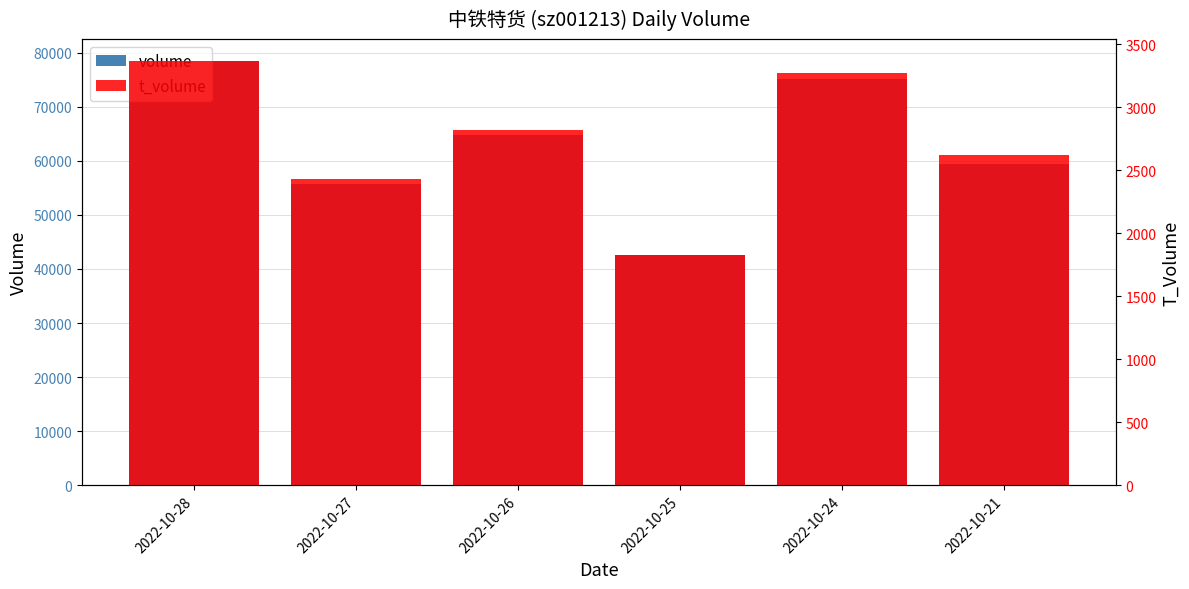

Which series has the widest spread of values?

volume